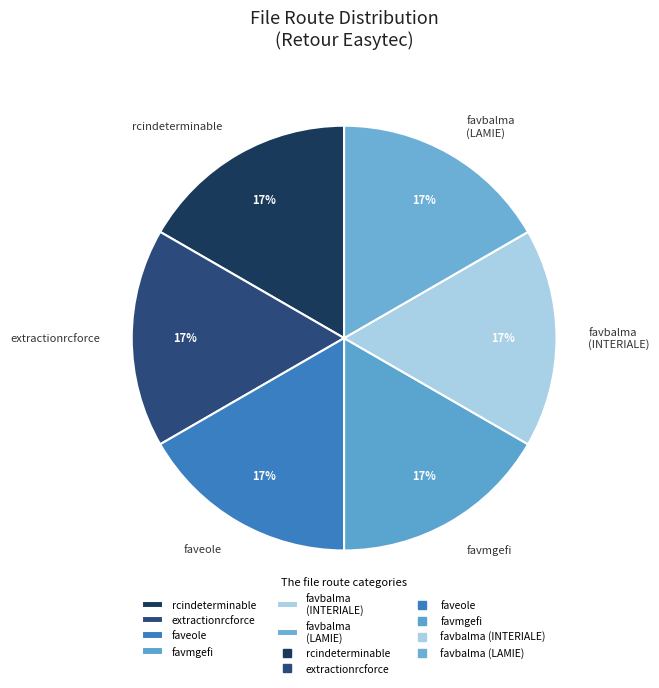

How many slices are in this pie chart?

6